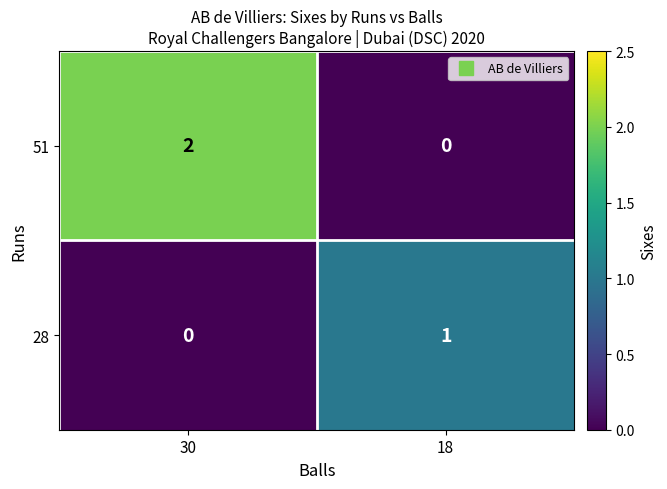

Rank the series at 18 from highest to lowest value.

28, 51